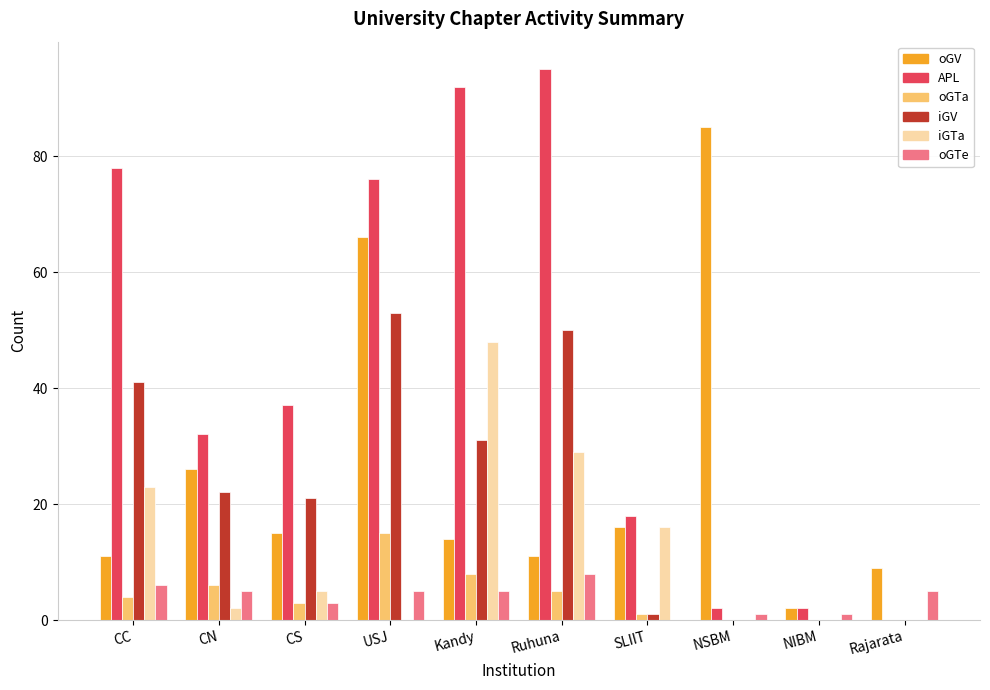

Which series has the largest total across all categories?

APL